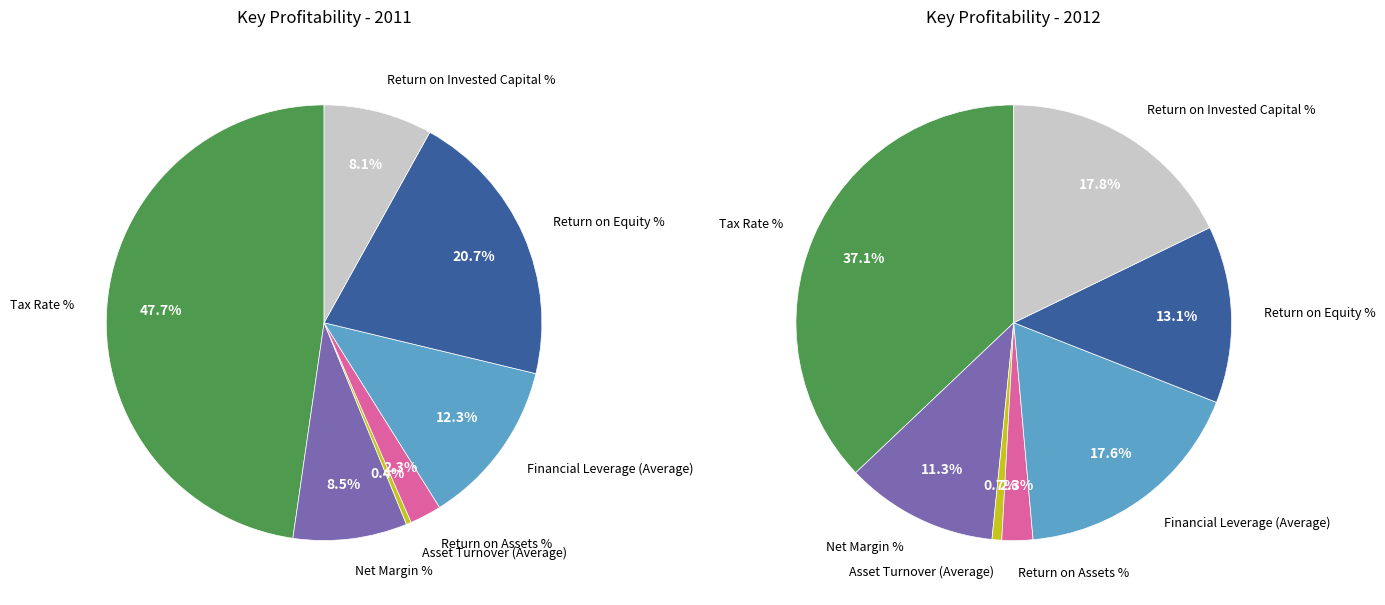

To the nearest percent, what percentage of the pie is 3?

2%